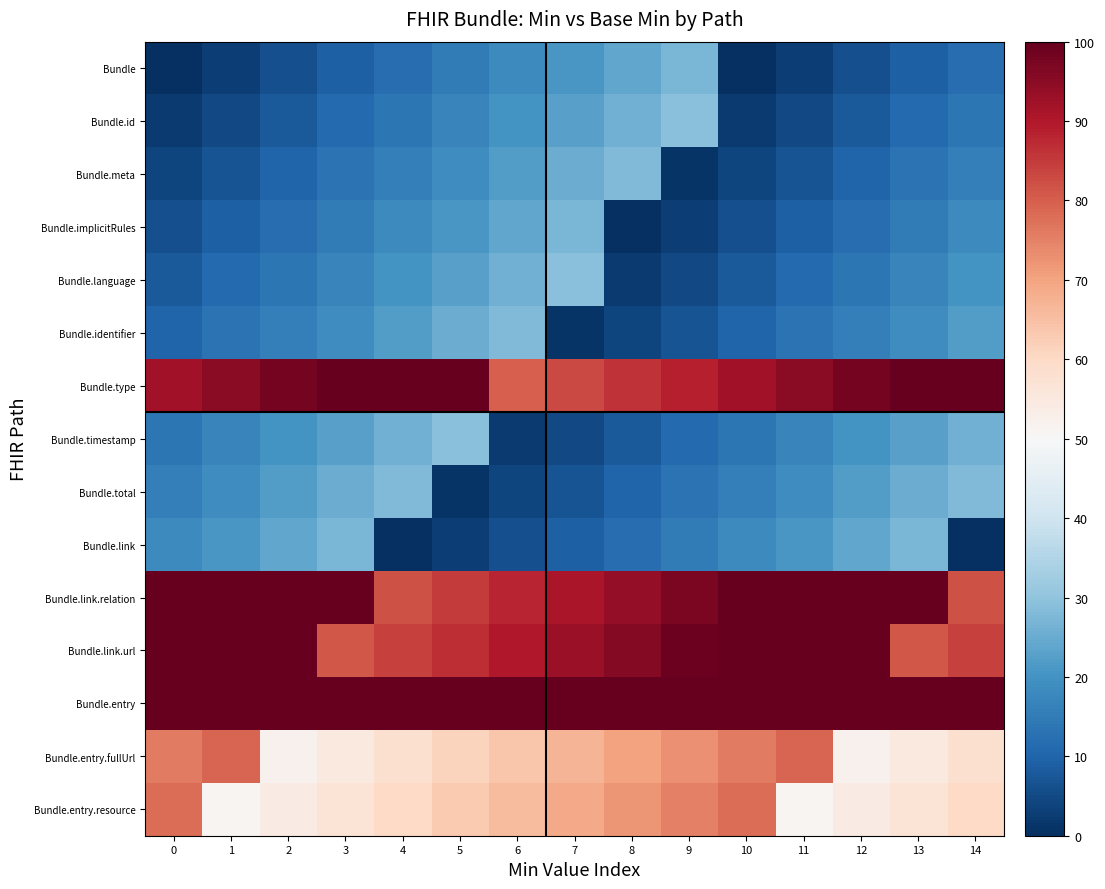

Which has a higher value, 14 or 8?

8